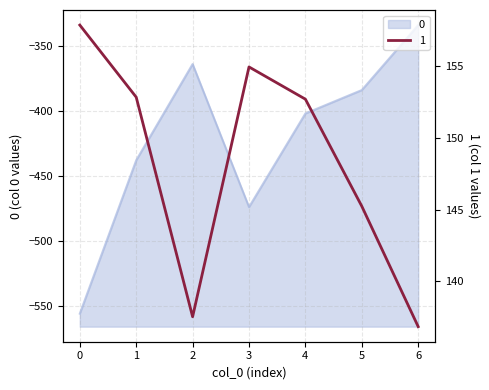

How many data points in col_1_values are above 152?

4